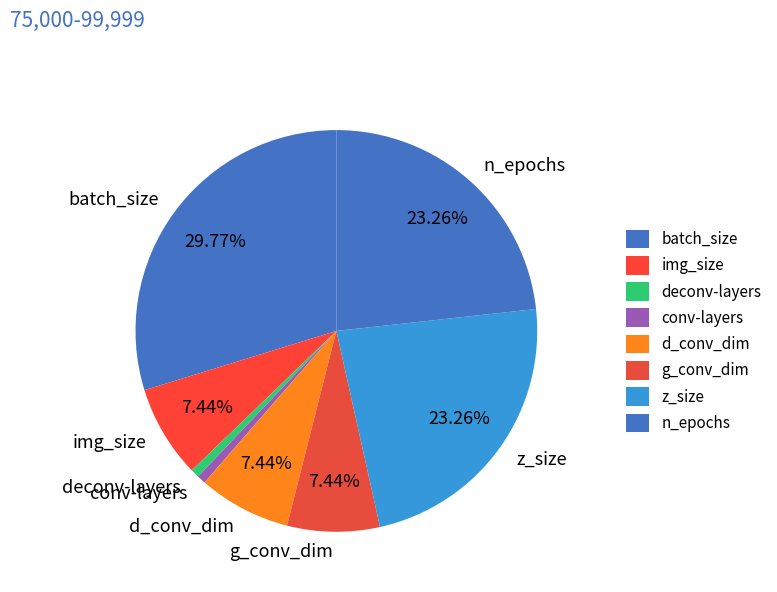

Which slice is the largest?

batch_size